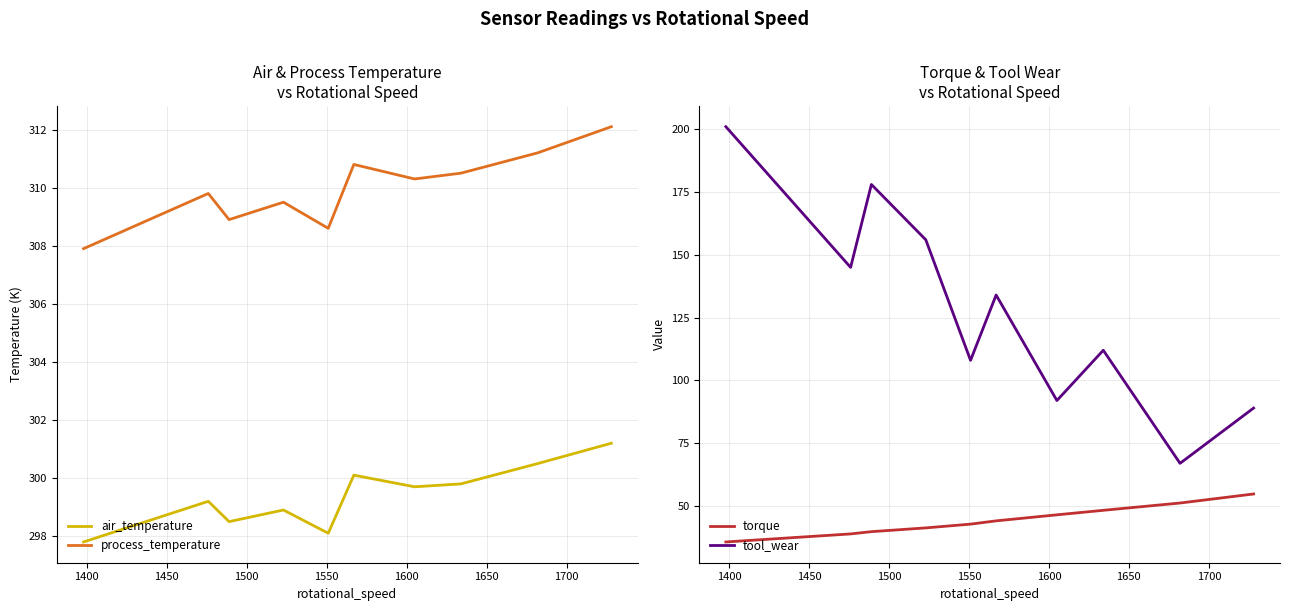

How many values in the air_temperature series exceed 299?

6